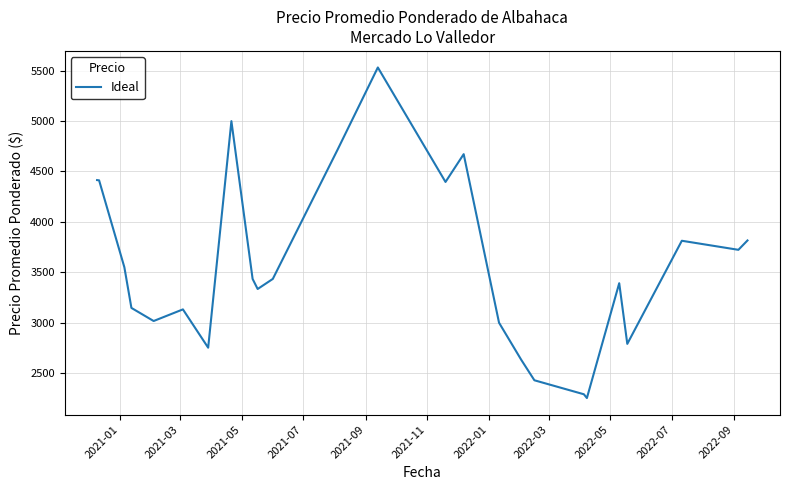

What is the greatest value displayed?

5533.0